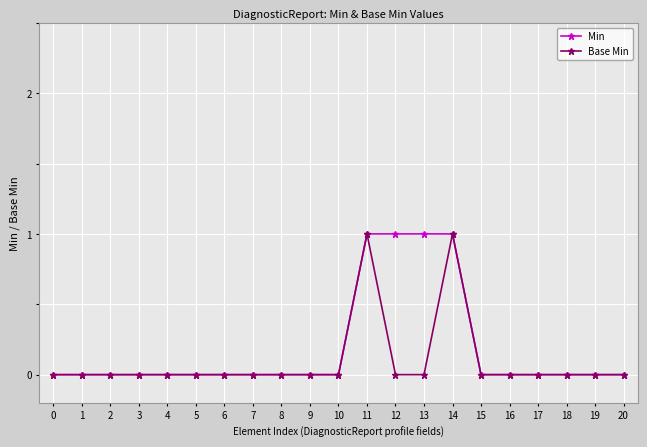

Reading right to left, what are all the values shown in this chart?

Min: 20=0	19=0	18=0	17=0	16=0	15=0	14=1	13=1	12=1	11=1	10=0	9=0	8=0	7=0	6=0	5=0	4=0	3=0	2=0	1=0	0=0
Base Min: 20=0	19=0	18=0	17=0	16=0	15=0	14=1	13=0	12=0	11=1	10=0	9=0	8=0	7=0	6=0	5=0	4=0	3=0	2=0	1=0	0=0